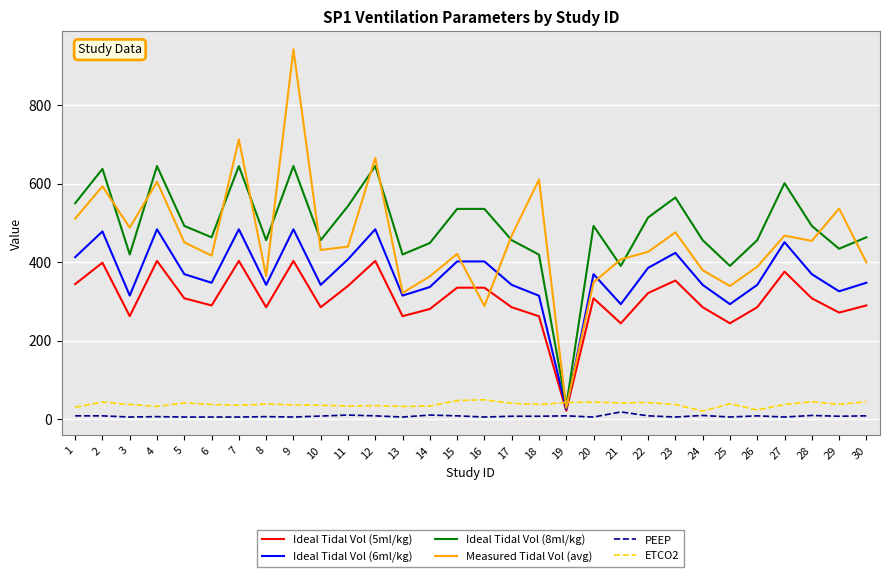

How many intersections are there between Ideal Tidal Vol (6ml/kg) and ETCO2?

2